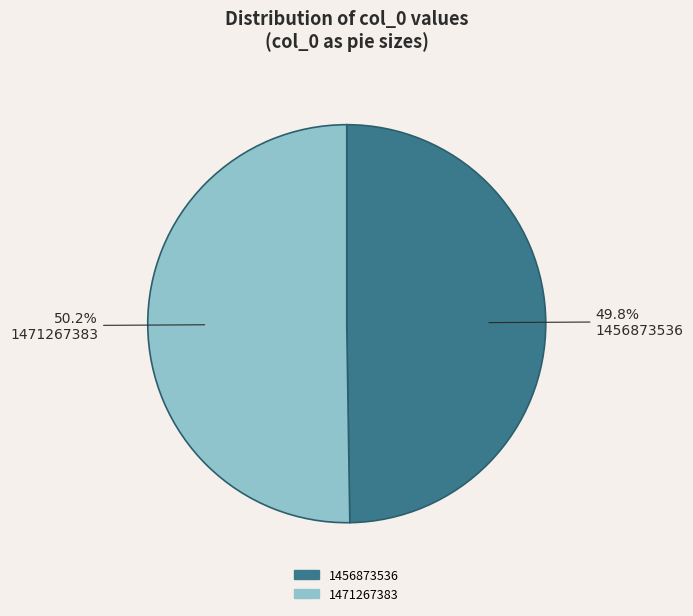

How many segments does this pie chart have?

2